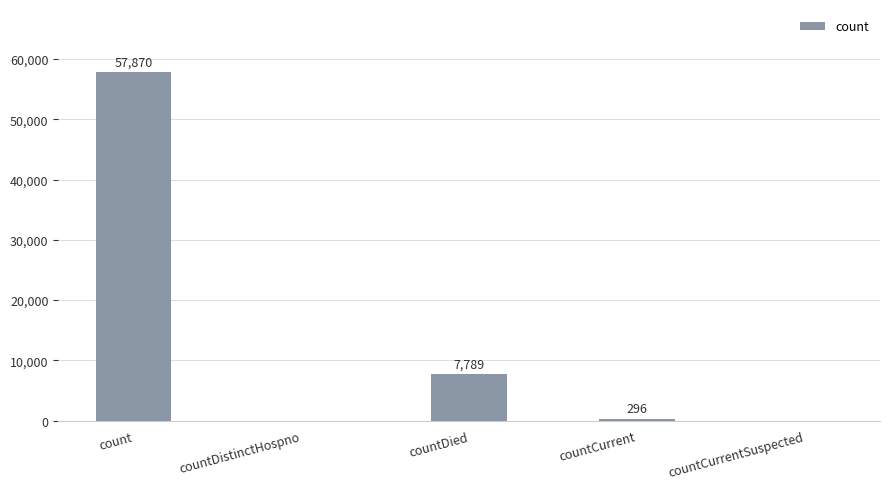

At which label does the data first exceed 296?

count